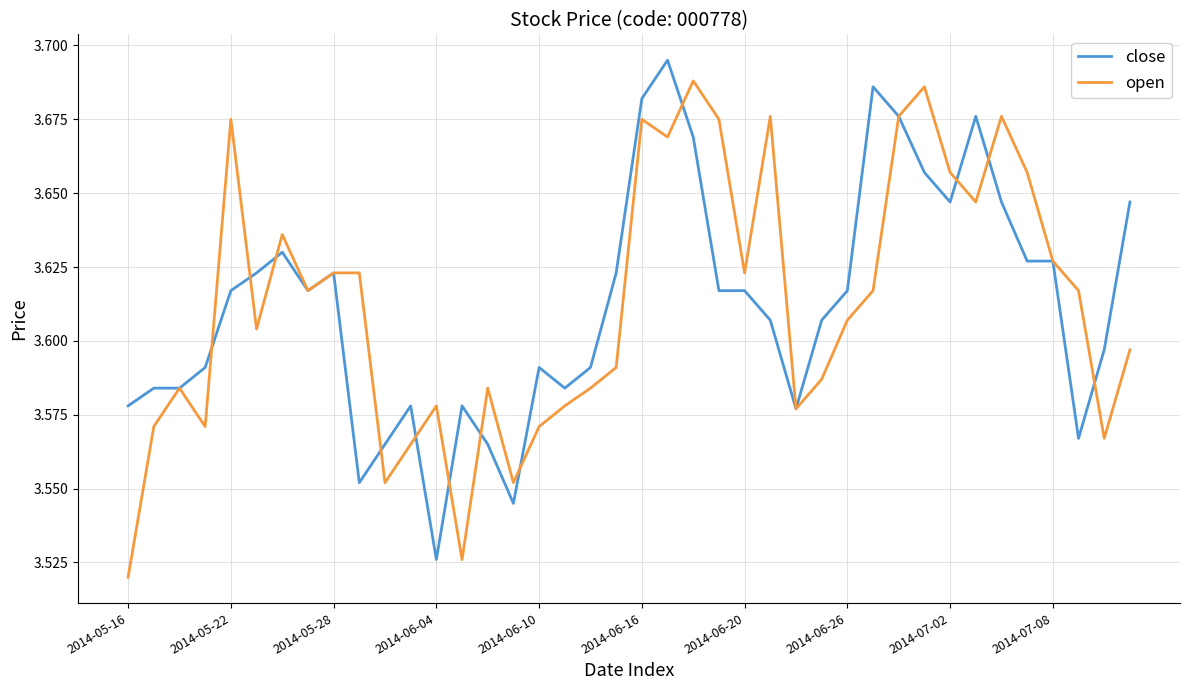

Which series ends up on top after the final intersection of open and close?

close